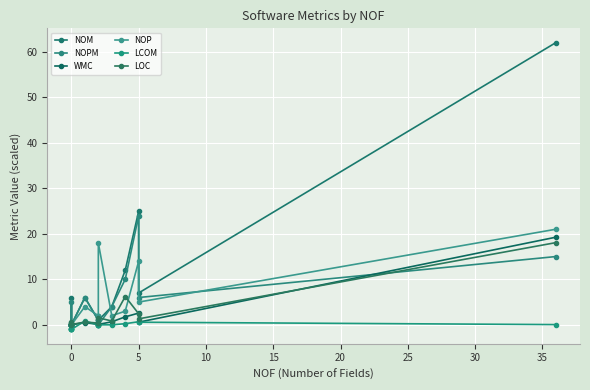

How many times do NOPM and LOC cross each other?

6